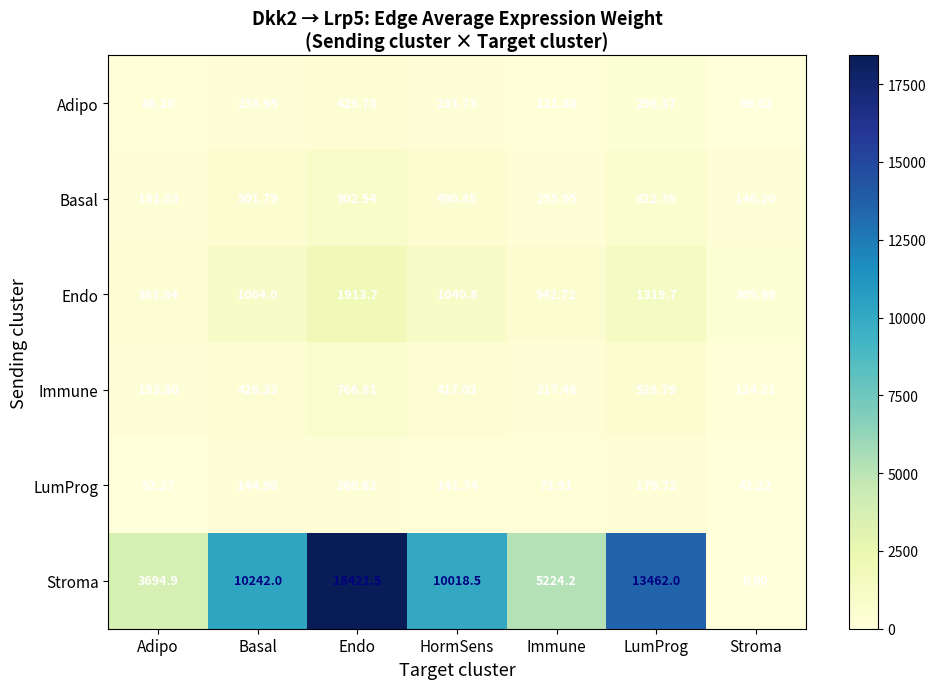

Which series has the largest total across all categories?

Stroma